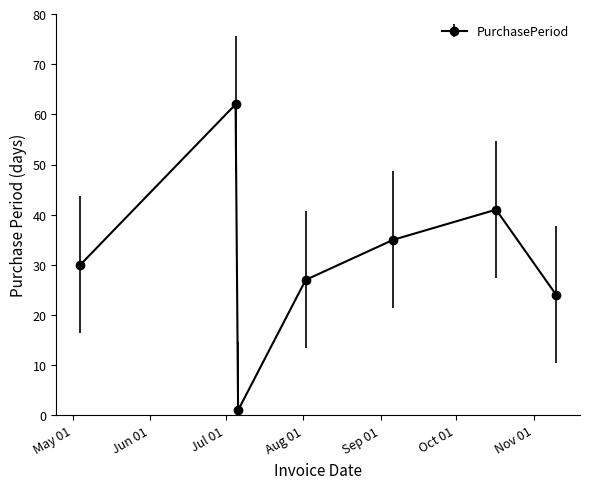

Reading left to right, extract all data points from this chart.

30	62	1	27	35	41	24